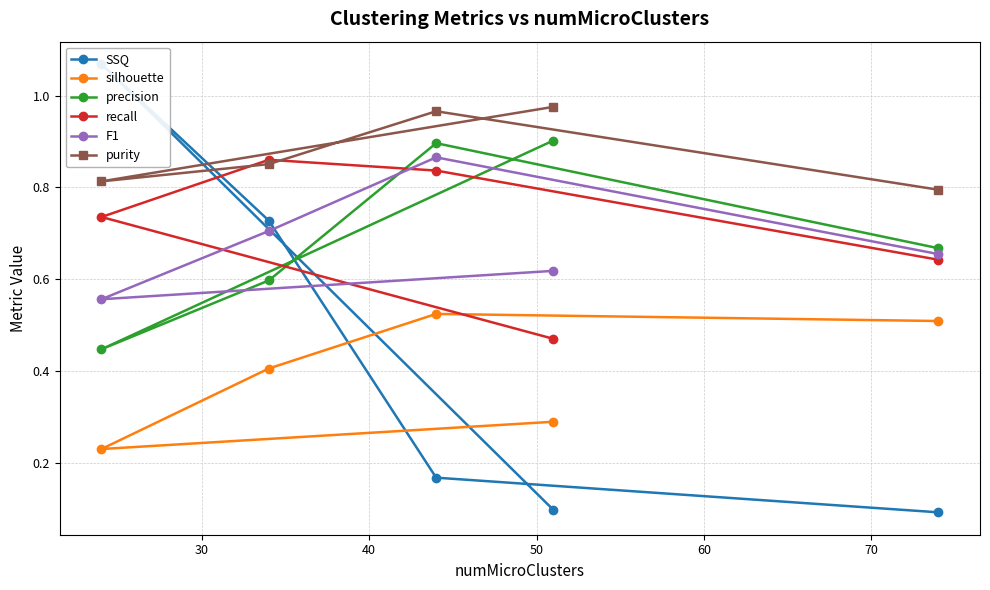

What is the difference between the purity values at 60 and 50?

0.2